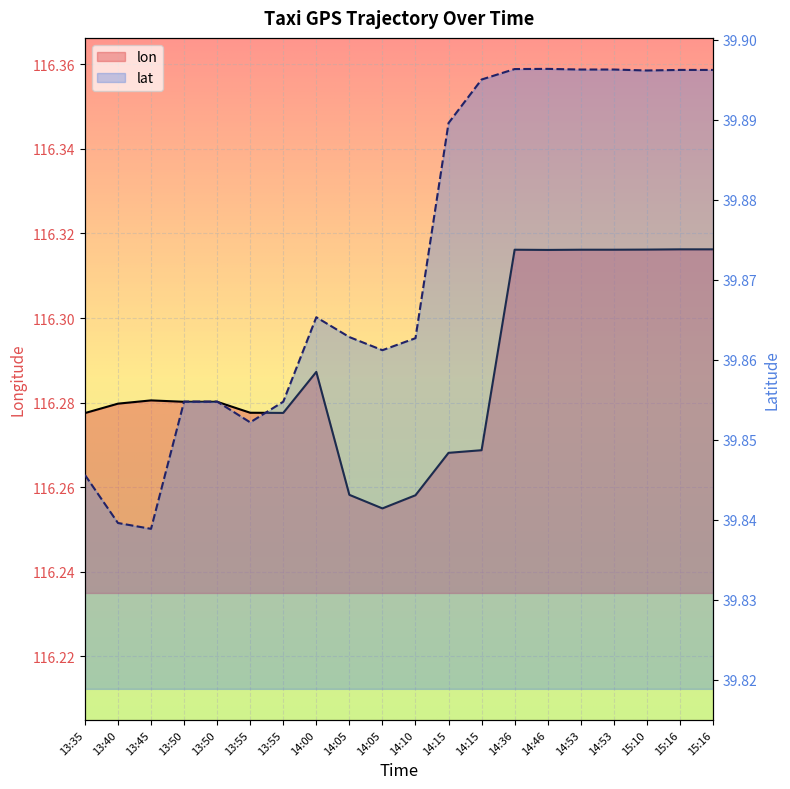

At which category is the sum across all series the highest?

14:36